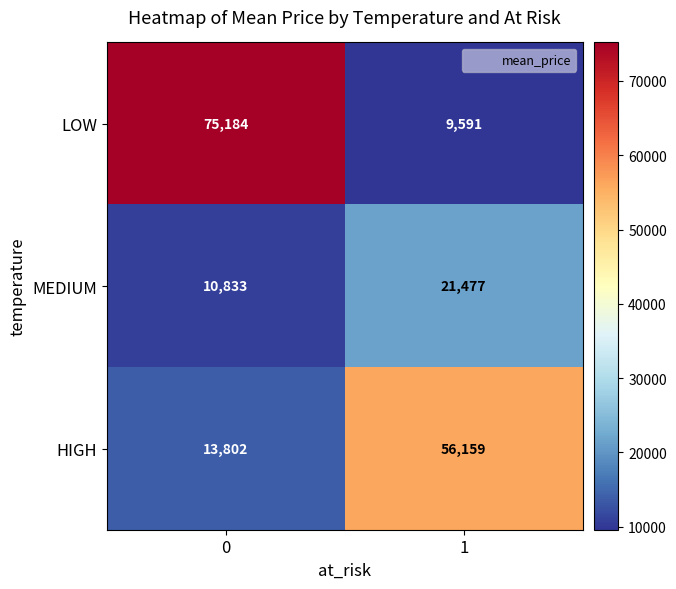

The MEDIUM series shows 10833 at 0. True or false?

True